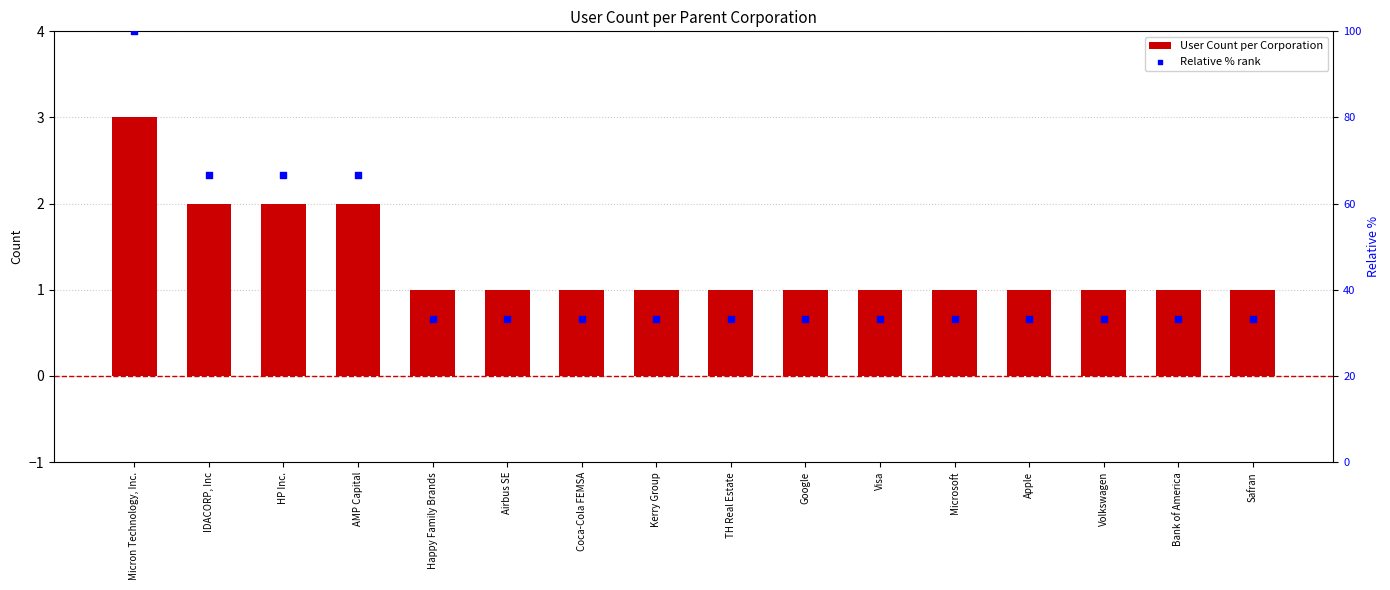

At how many categories does at least one series exceed 80?

1